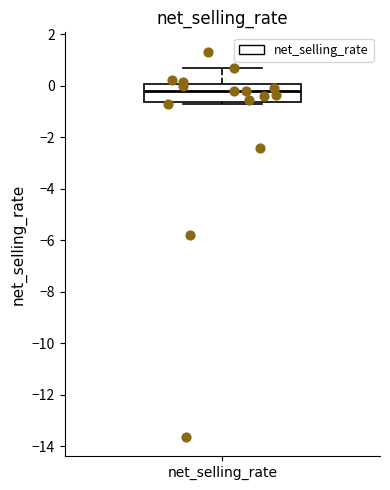

Transcribe this box plot: give where the median line is, the range the box spans, and where the two whiskers end, as read against the y-axis. The values are not printed on the chart, so give them approximately, as read against the axis.

median -0.2, box -0.6 to 0.0, whiskers -0.8 to 0.8